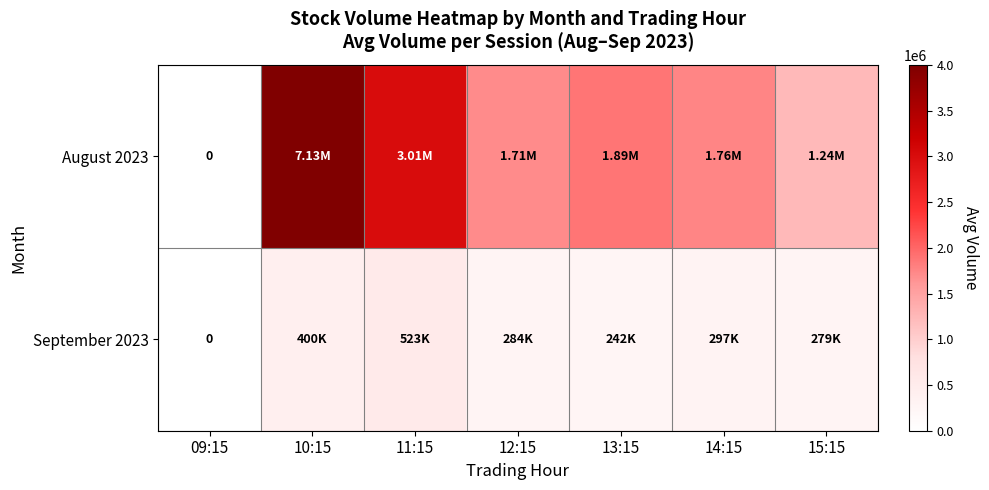

Rank the series at 12:15 from lowest to highest value.

September 2023, August 2023